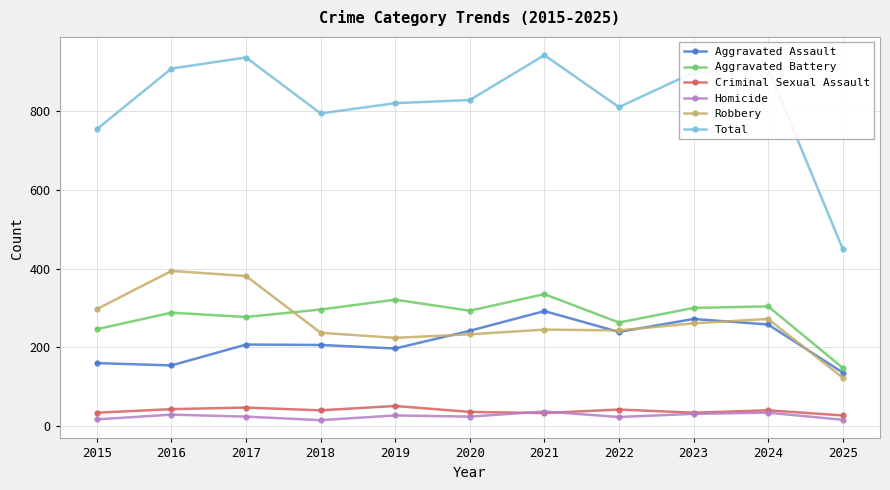

True or false: Aggravated Battery has more than 1 interior local peaks.

True